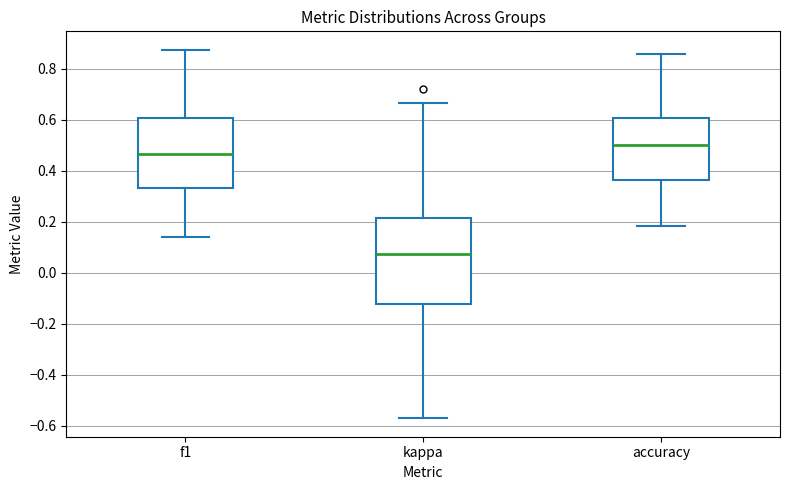

Reading left to right, transcribe this box plot: for each box, give where its median line is, the range the box spans, and where its two whiskers end, as read against the y-axis. The values are not printed on the chart, so give them approximately, as read against the axis.

f1: median 0.46, box 0.34 to 0.60, whiskers 0.14 to 0.88
kappa: median 0.08, box -0.12 to 0.22, whiskers -0.58 to 0.66
accuracy: median 0.50, box 0.36 to 0.60, whiskers 0.18 to 0.86